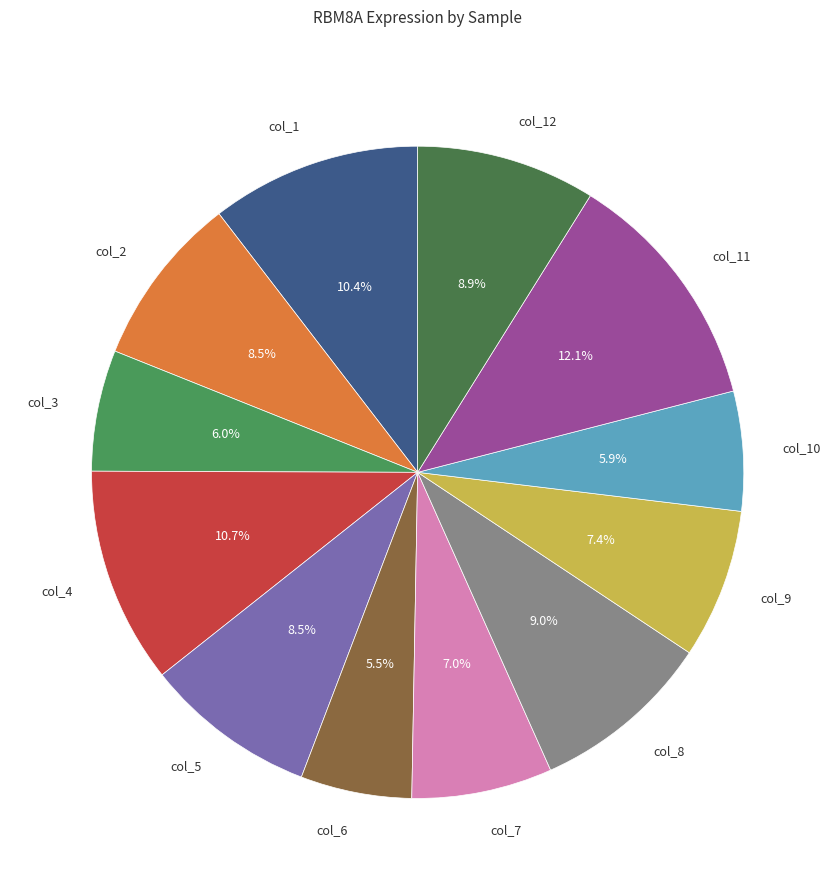

To the nearest percent, what is the average slice percentage?

8%